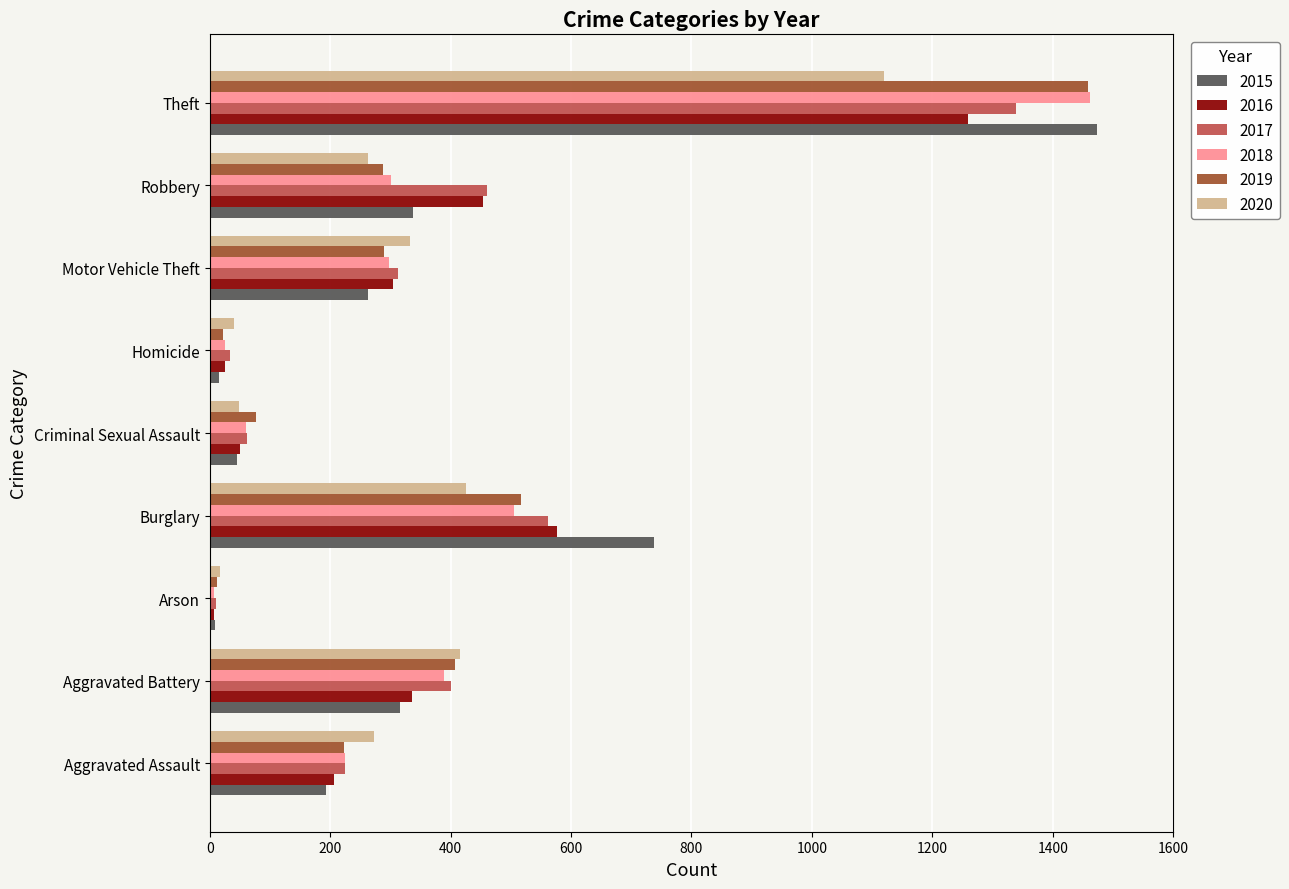

Is the value of 2020 at Robbery greater than the value of 2019 at Homicide?

Yes